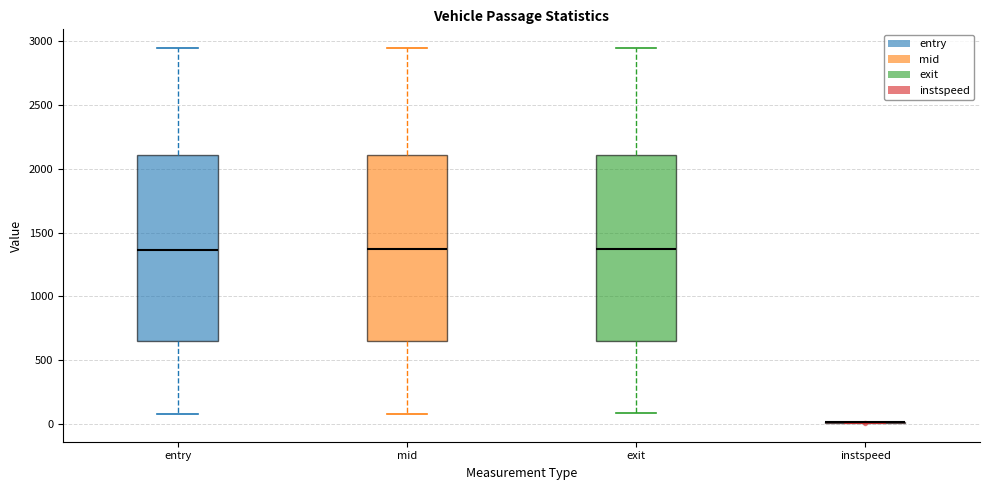

Reading left to right, read every box against the y-axis: the position of its median line, the range the box covers, and the ends of its whiskers. The values are not printed on the chart, so give them approximately, as read against the axis.

entry: median 1350, box 650 to 2100, whiskers 100 to 2950
mid: median 1350, box 650 to 2100, whiskers 100 to 2950
exit: median 1350, box 650 to 2100, whiskers 100 to 2950
instspeed: box collapsed to a line at 0, whiskers 0 to 0